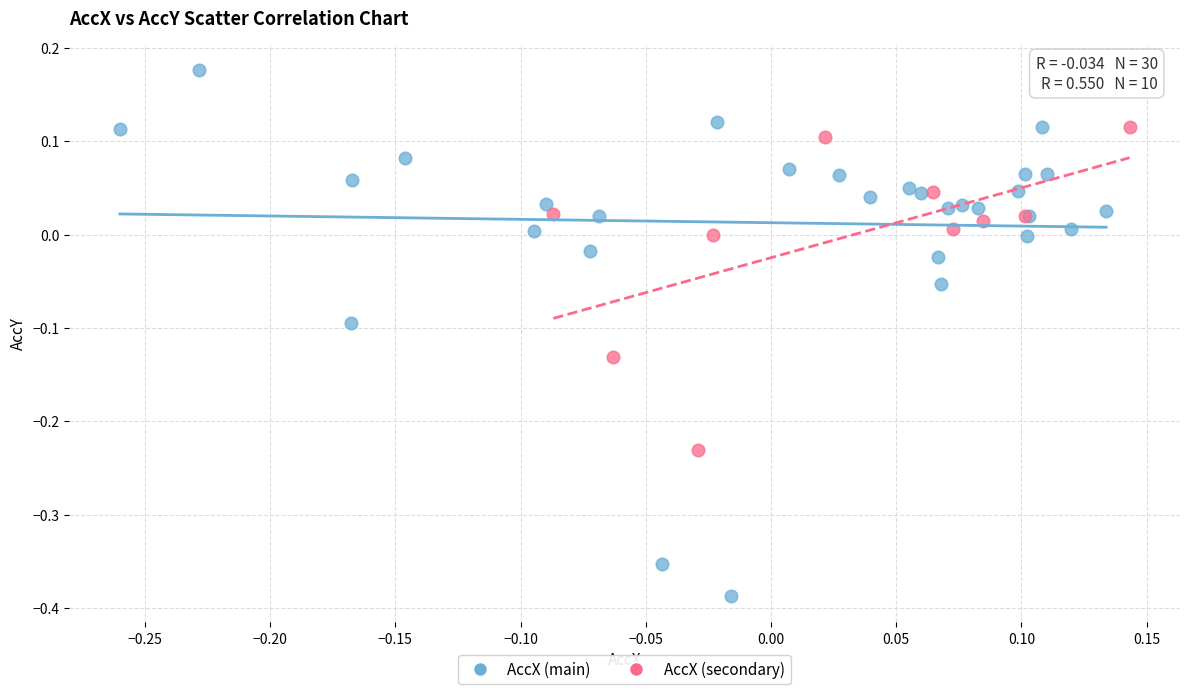

Which series contains the highest Y value?

AccX (main)